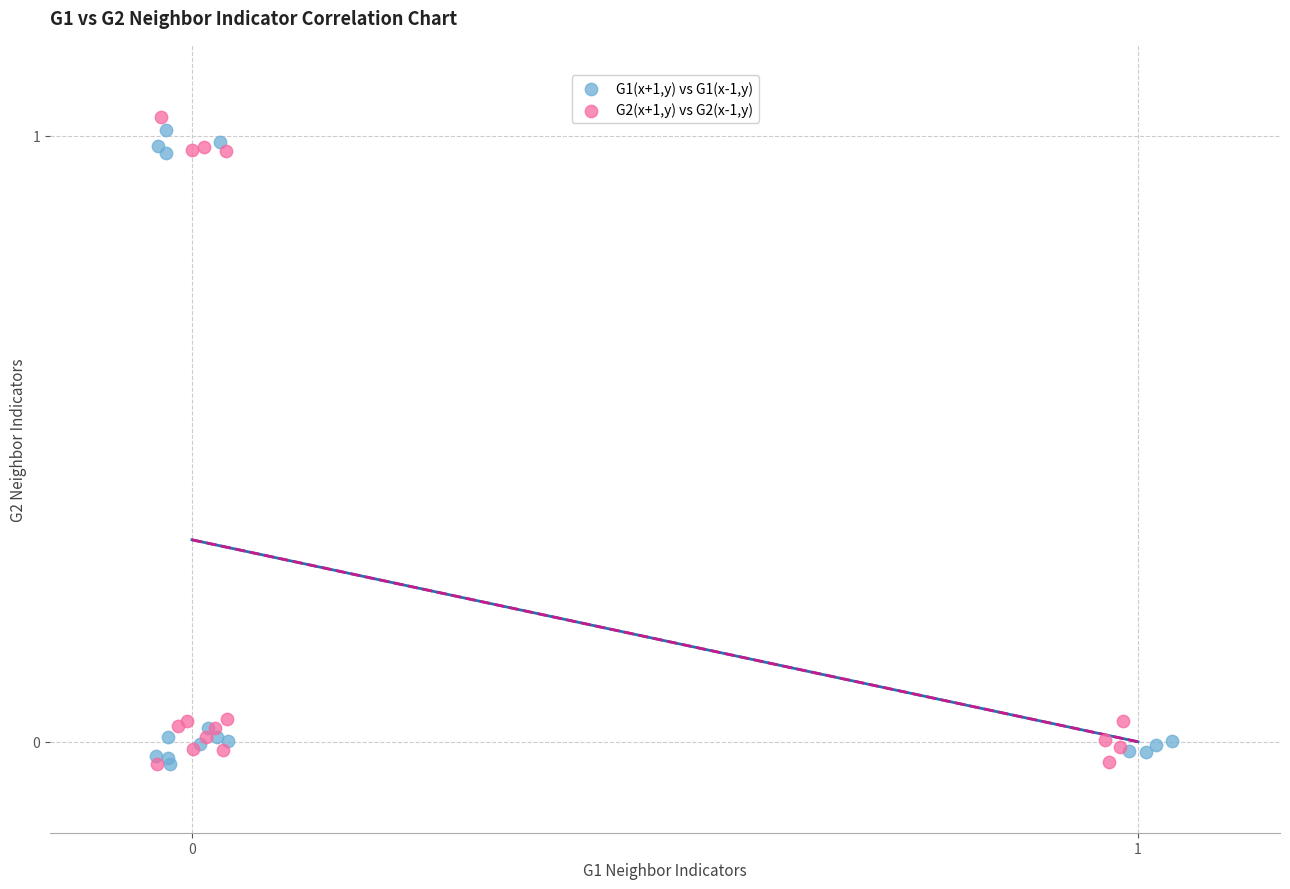

Which series has the widest spread of Y values?

G2(x+1,y) vs G2(x-1,y)